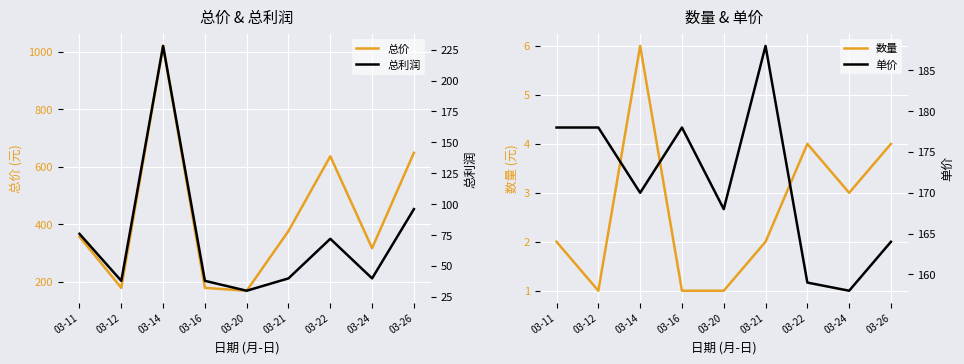

How many values in the 总价 series are below 356?

4